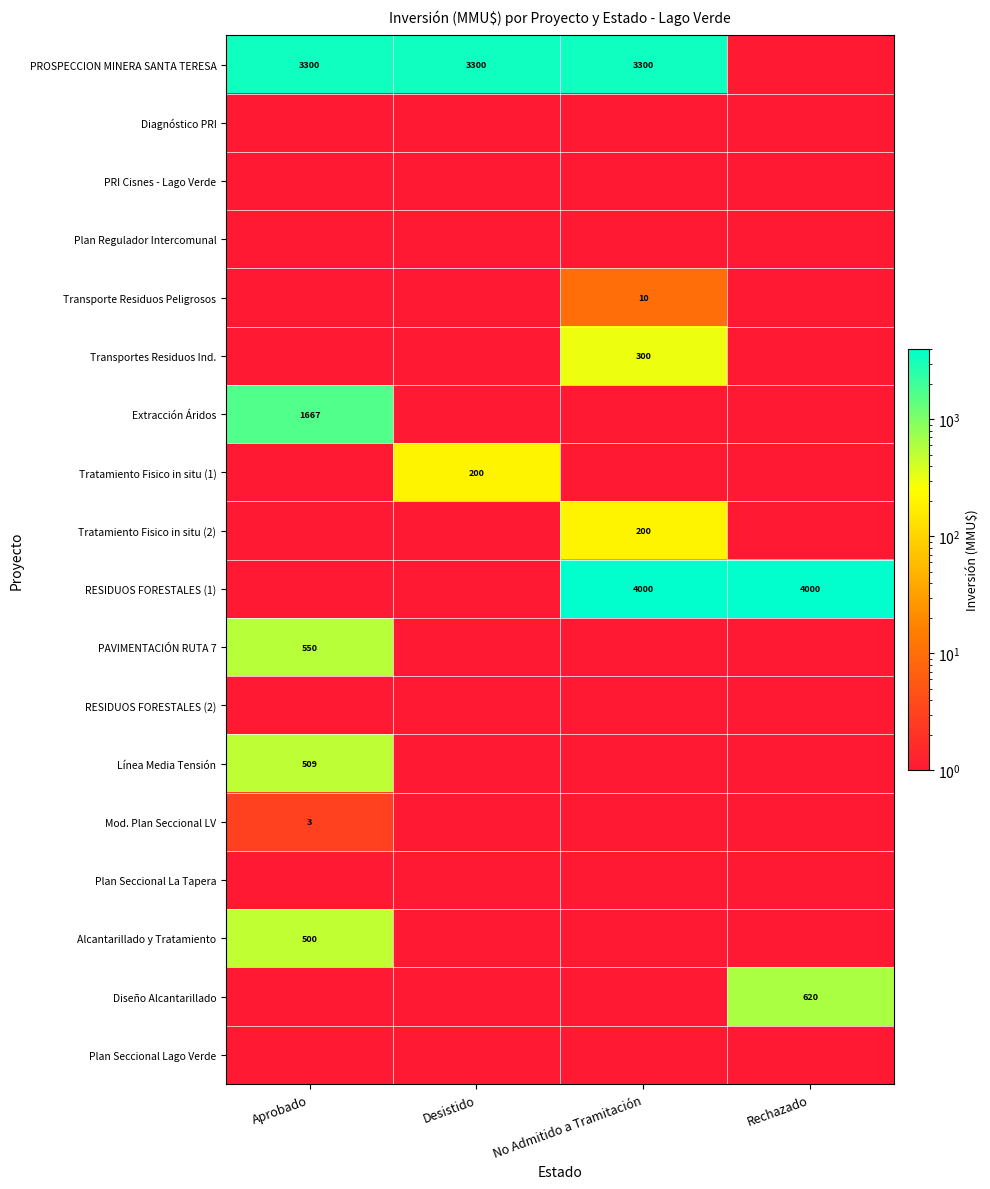

The Tratamiento Fisico in situ (1) series shows 309 at Desistido. True or false?

False